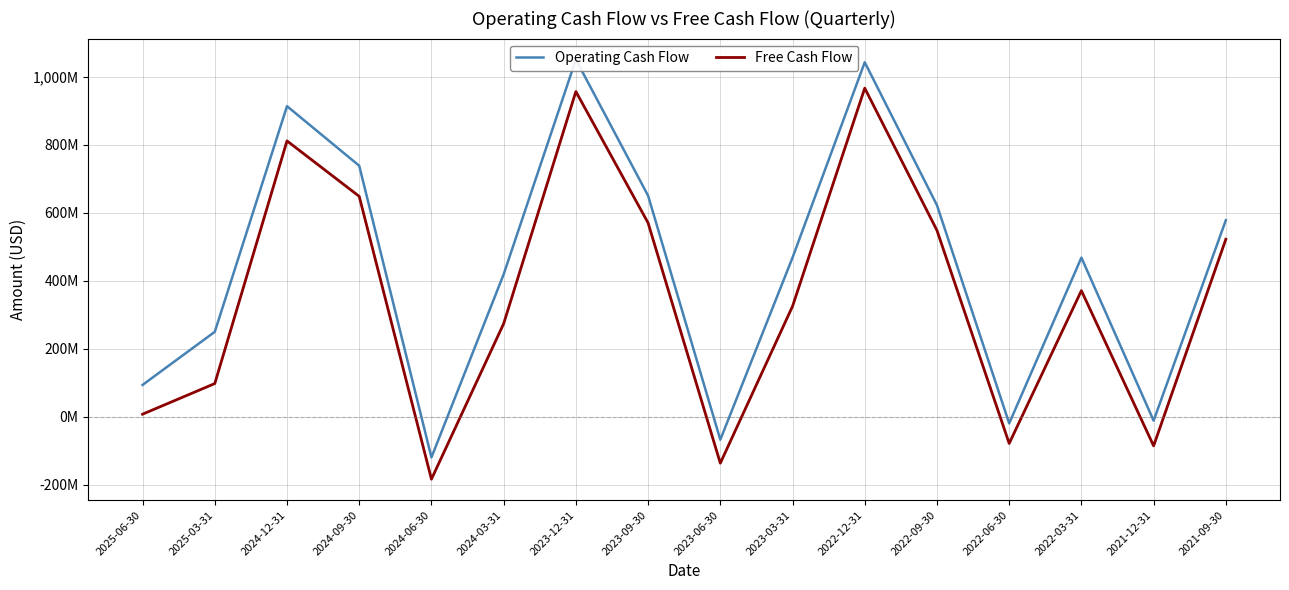

List the labels in order of Free Cash Flow value, smallest first.

2024-06-30, 2023-06-30, 2021-12-31, 2022-06-30, 2025-06-30, 2025-03-31, 2024-03-31, 2023-03-31, 2022-03-31, 2021-09-30, 2022-09-30, 2023-09-30, 2024-09-30, 2024-12-31, 2023-12-31, 2022-12-31